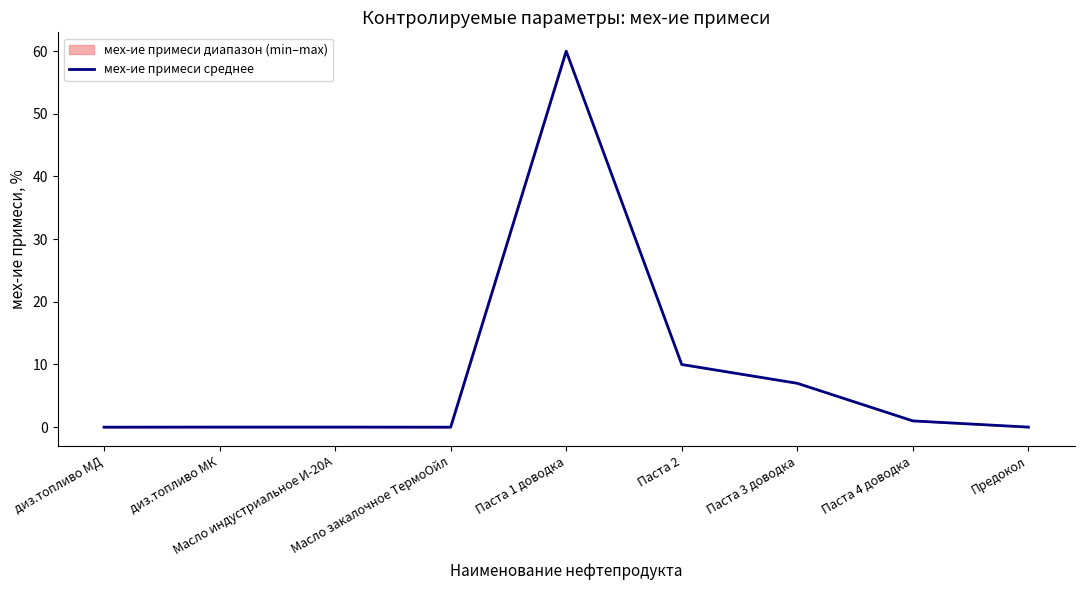

True or false: the data shows 0.0 at диз.топливо МД.

False